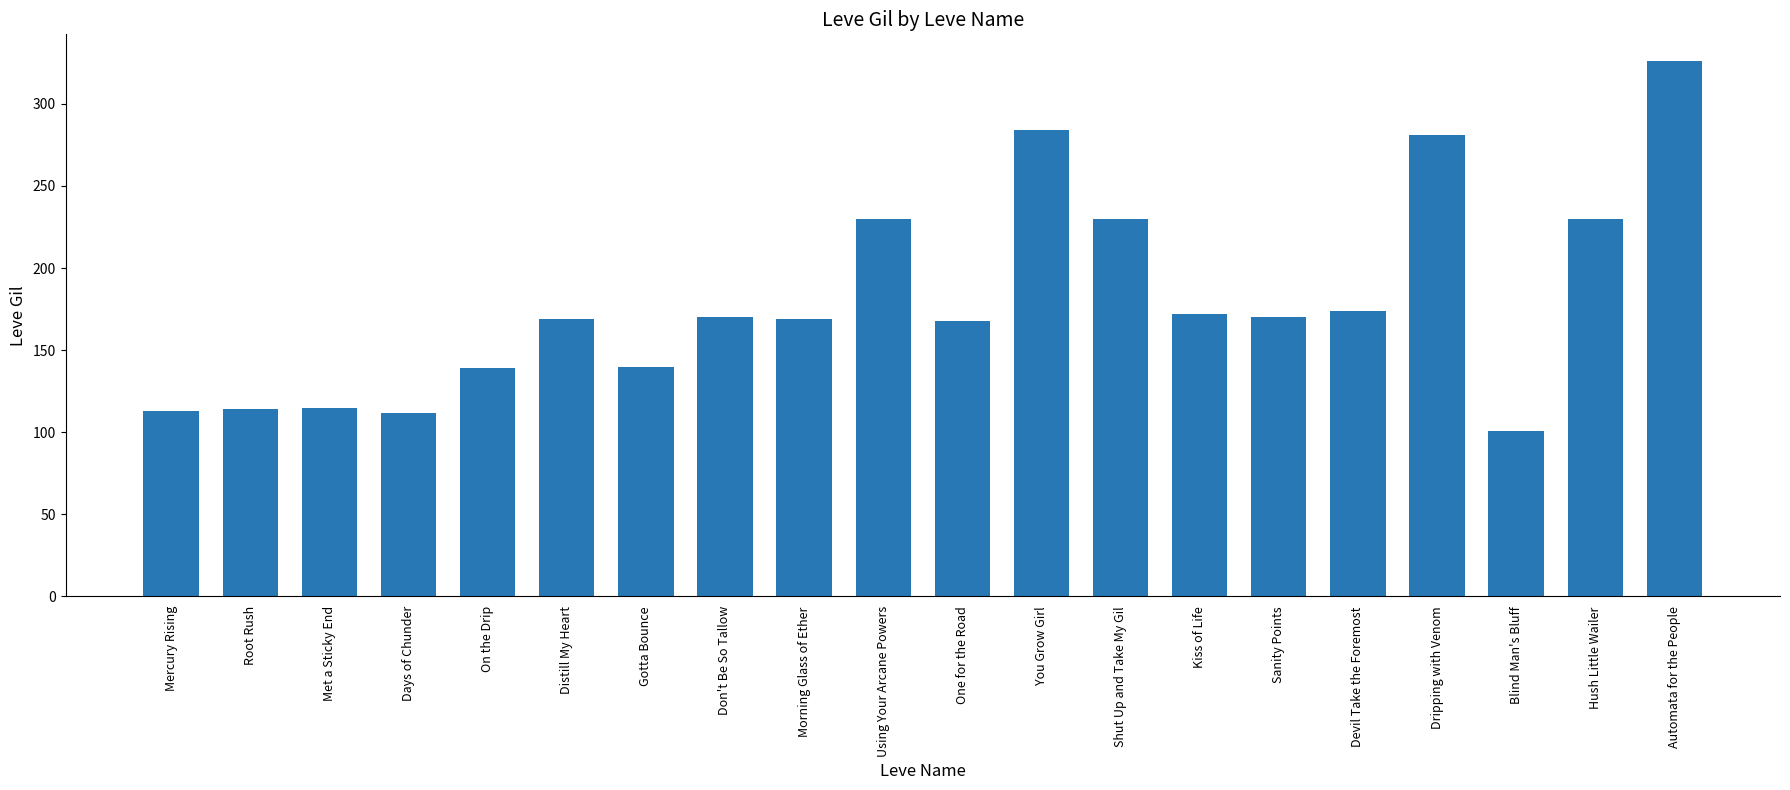

What is the difference between the maximum and minimum values?

225